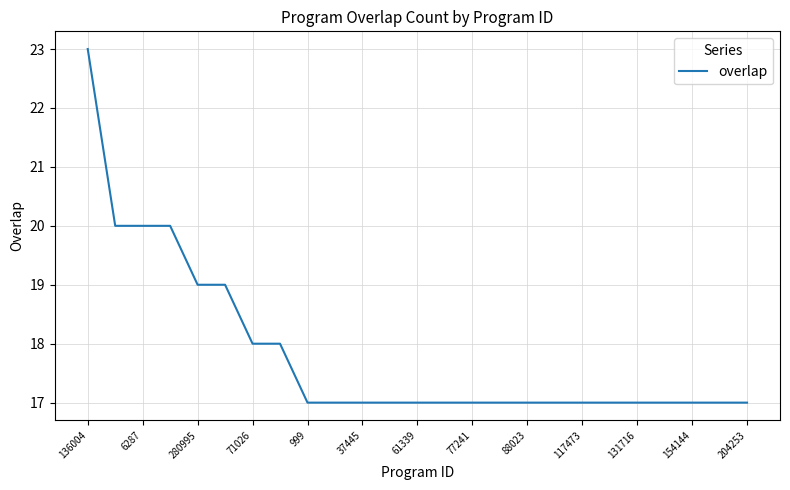

What is the maximum value shown in the chart?

23